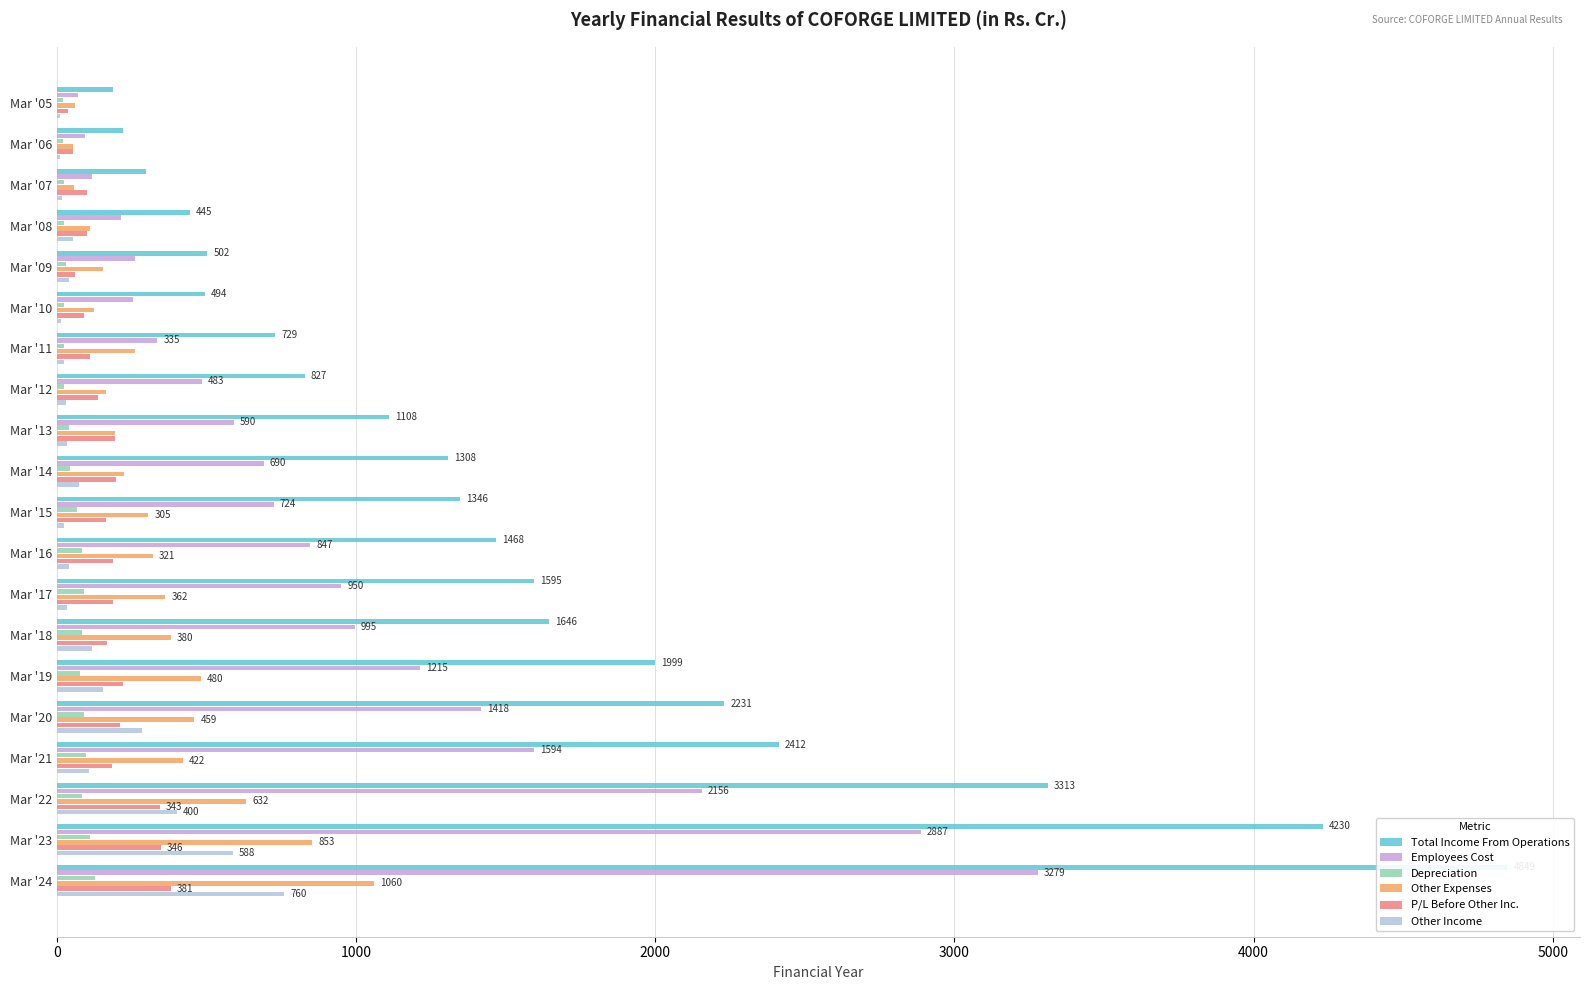

Rank the series by their maximum value, from highest to lowest.

Total Income From Operations, Employees Cost, Other Expenses, Other Income, P/L Before Other Inc., Depreciation